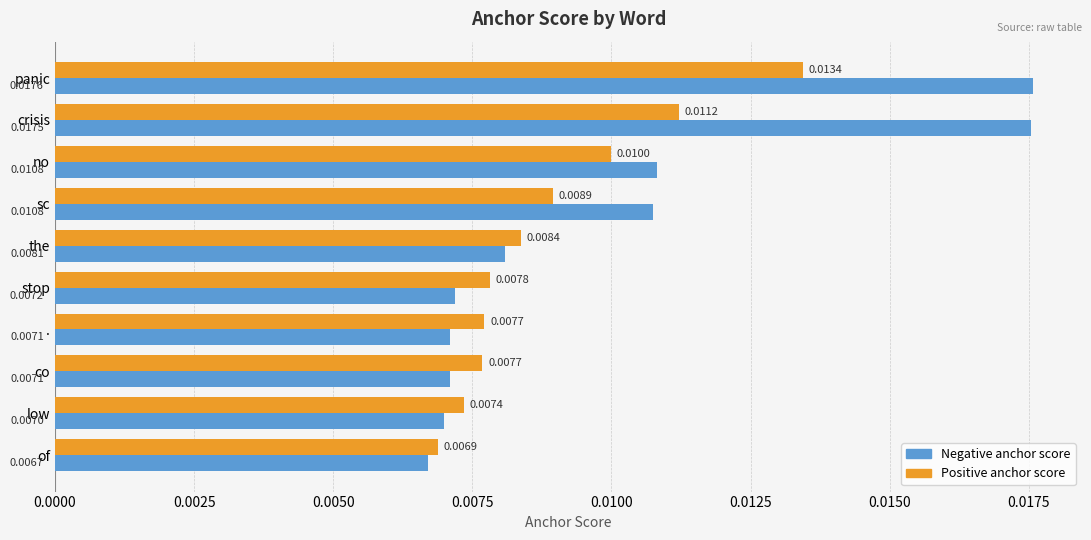

Where is Negative anchor score nearest to the value 0?

of